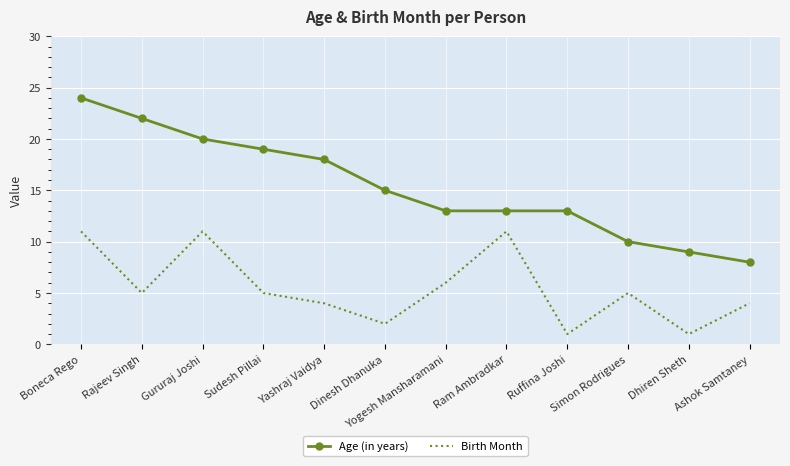

Which series has the largest range (max minus min)?

Age (in years)